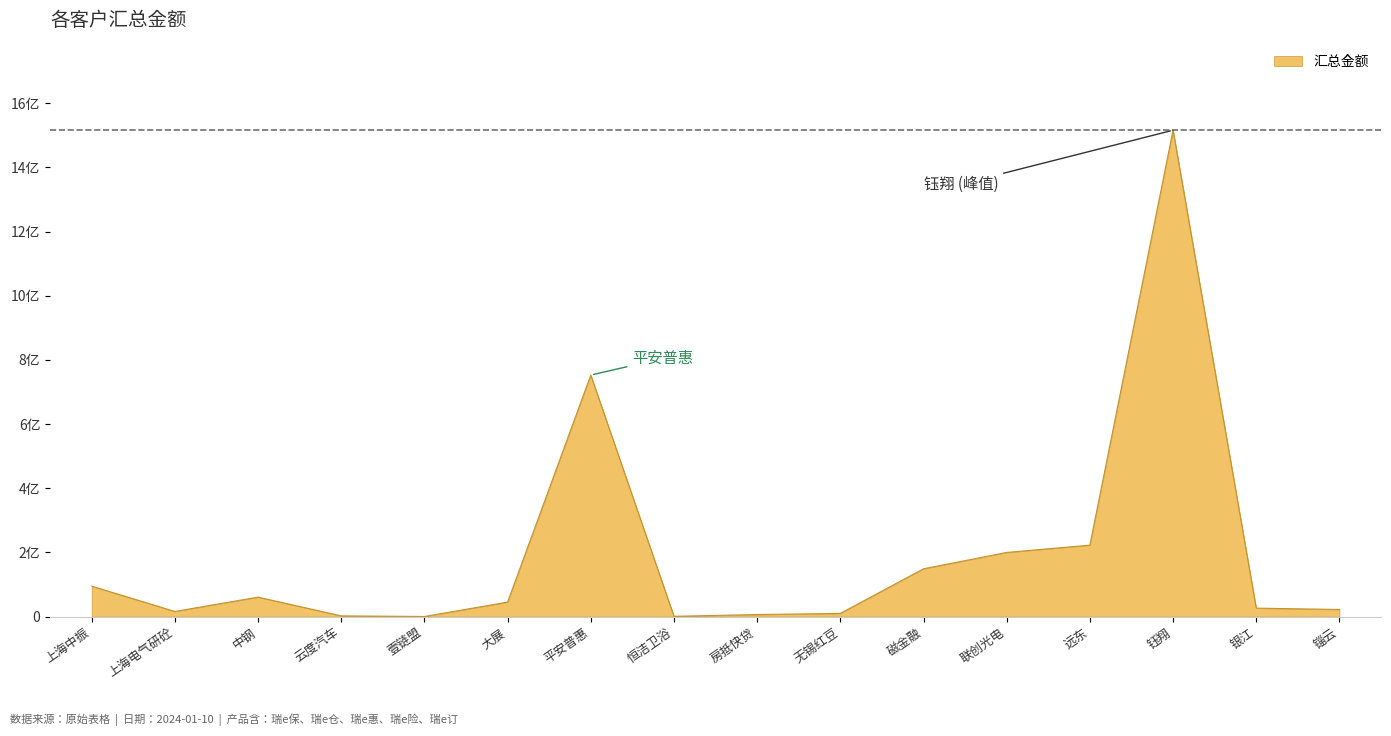

Reading left to right, what are all the values shown in this chart?

95000000.0	16075571.4	60711833.3	2353930.0	378393.1	45182662.1	752758788.7	978159.8	6500000.0	10000000.0	149043800.0	200000000.0	222691982.9	1515780613.8	26414237.6	22240000.0